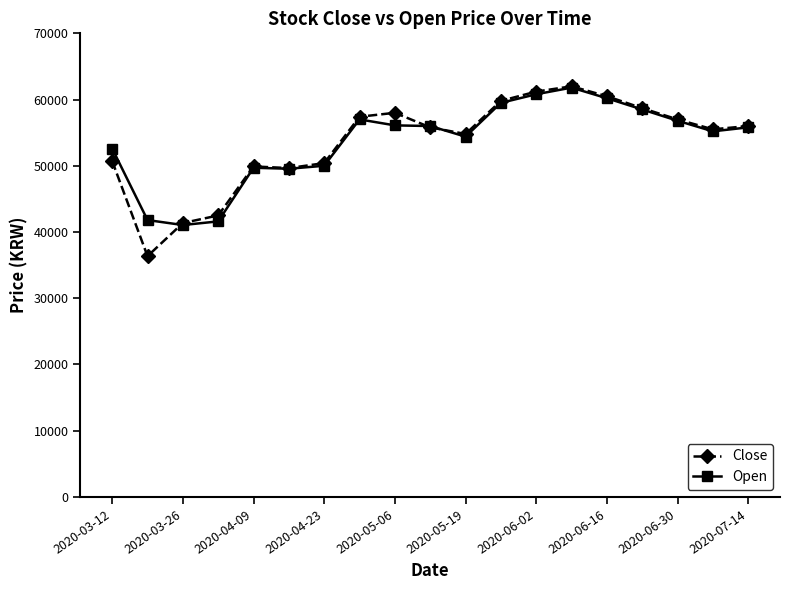

How many lines are shown in the chart?

2